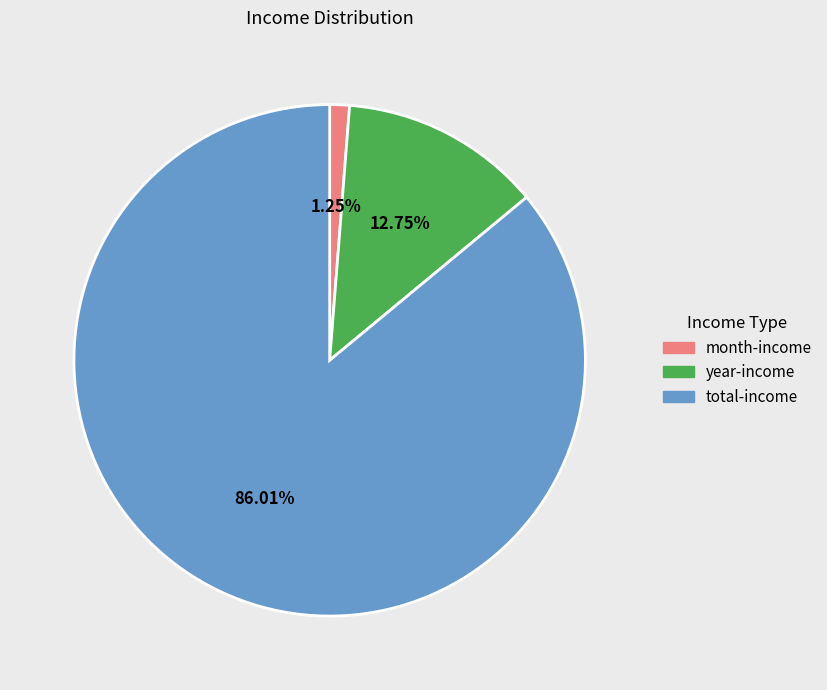

Which has a higher value, month-income or year-income?

year-income